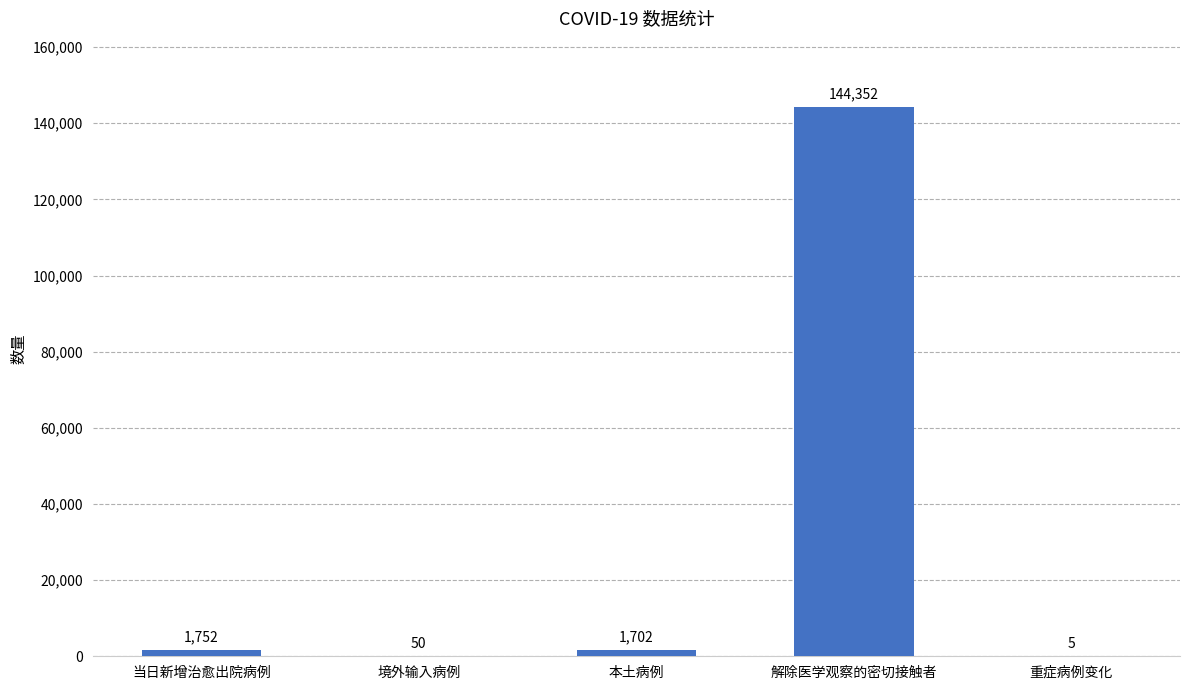

Reading left to right, extract all data points from this chart.

1752	50	1702	144352	5